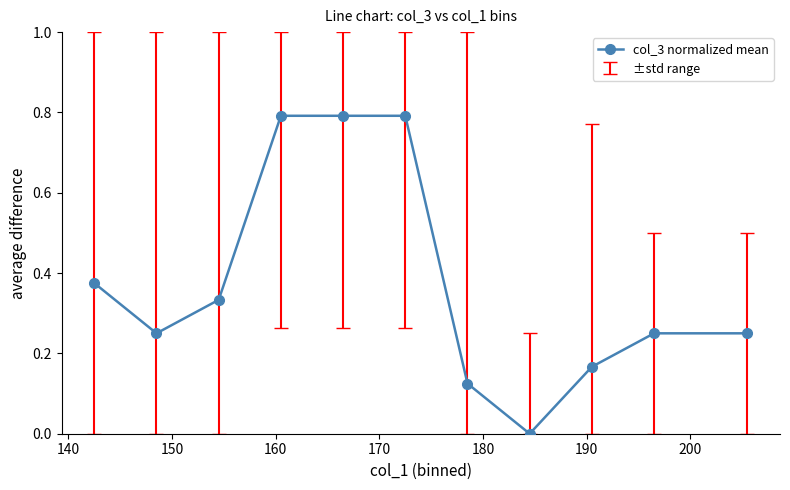

What is the maximum value shown in the chart?

0.8